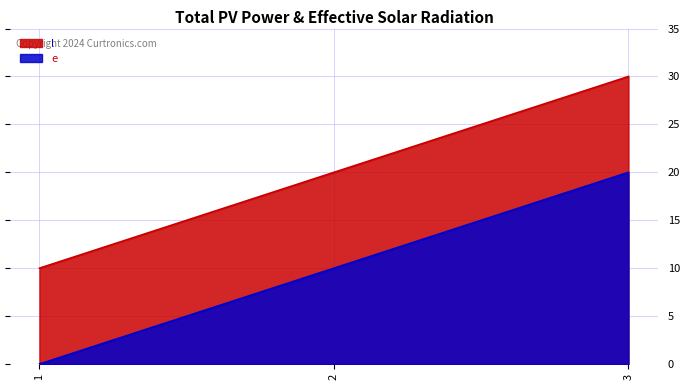

List the series in order of their peak value, lowest first.

e, l